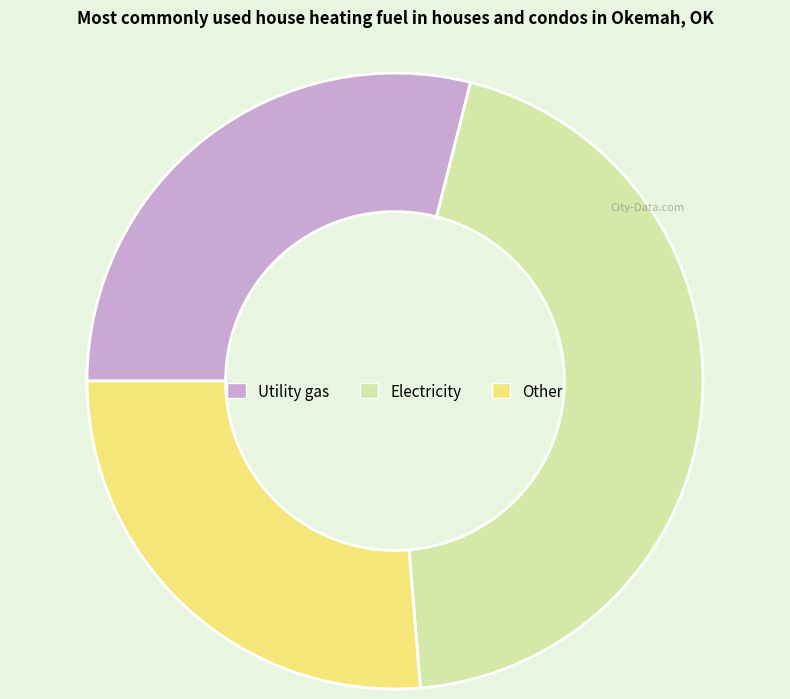

Approximately how many times larger is the value at Electricity compared to Utility gas?

1.5